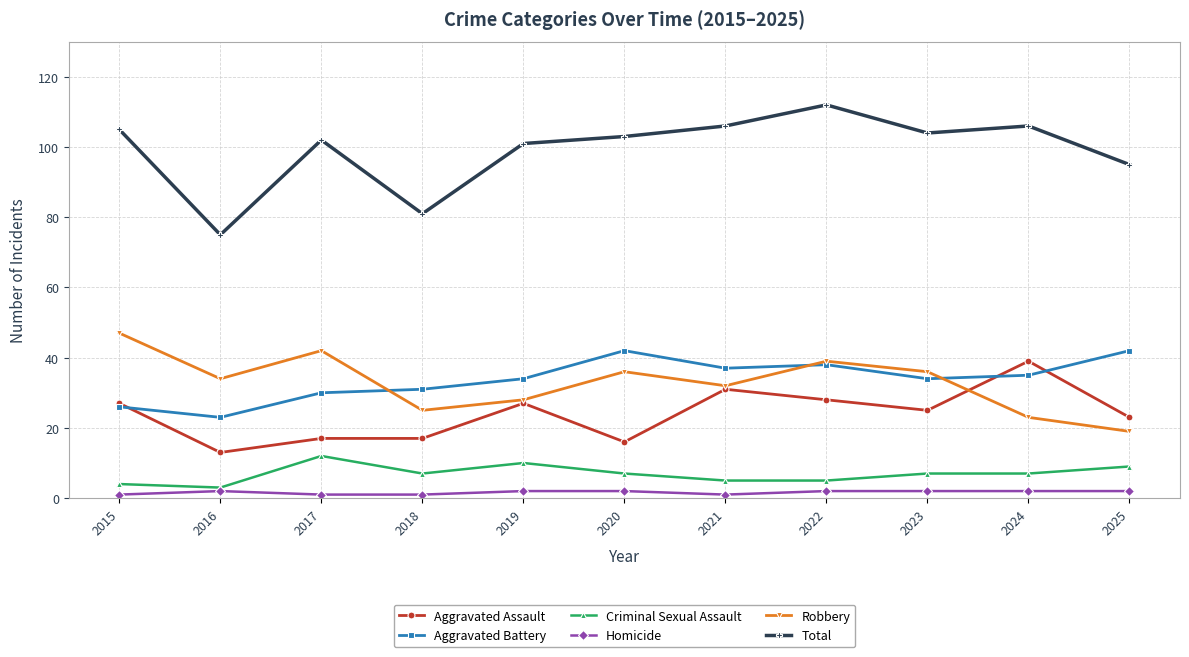

How many series are shown in this chart?

6